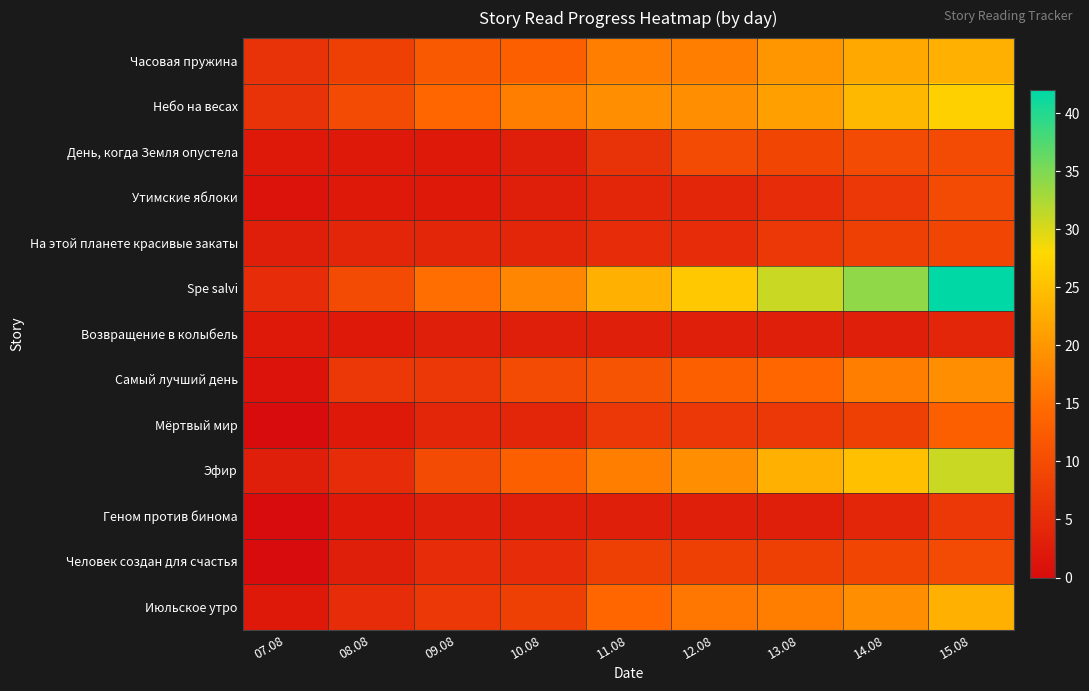

List the series in order of their peak value, highest first.

Spe salvi, Эфир, Небо на весах, Часовая пружина, Июльское утро, Самый лучший день, Мёртвый мир, День, когда Земля опустела, Утимские яблоки, Человек создан для счастья, На этой планете красивые закаты, Геном против бинома, Возвращение в колыбель